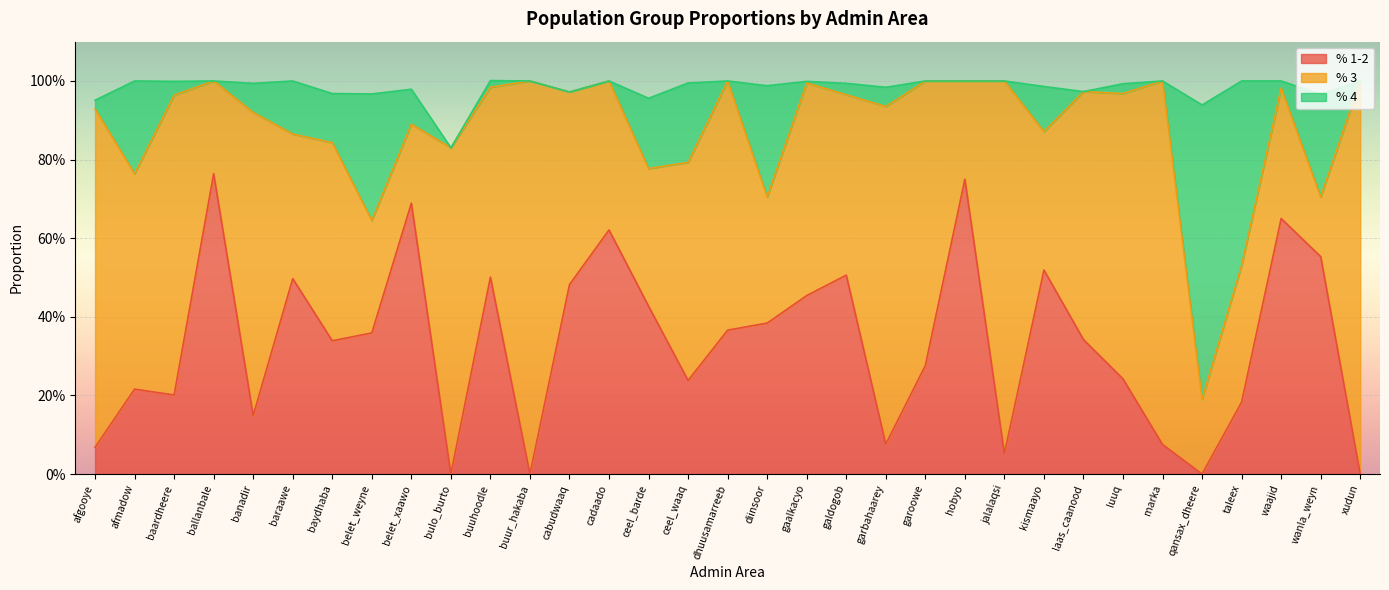

Read the % 4 value at buuhoodle.

1.0